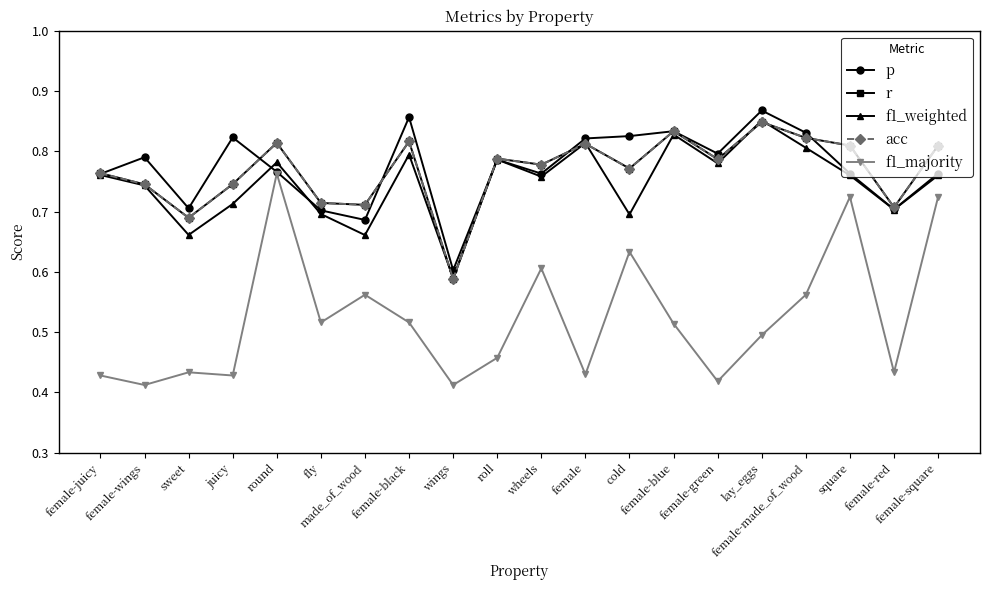

How many intersections are there between f1_weighted and p?

4